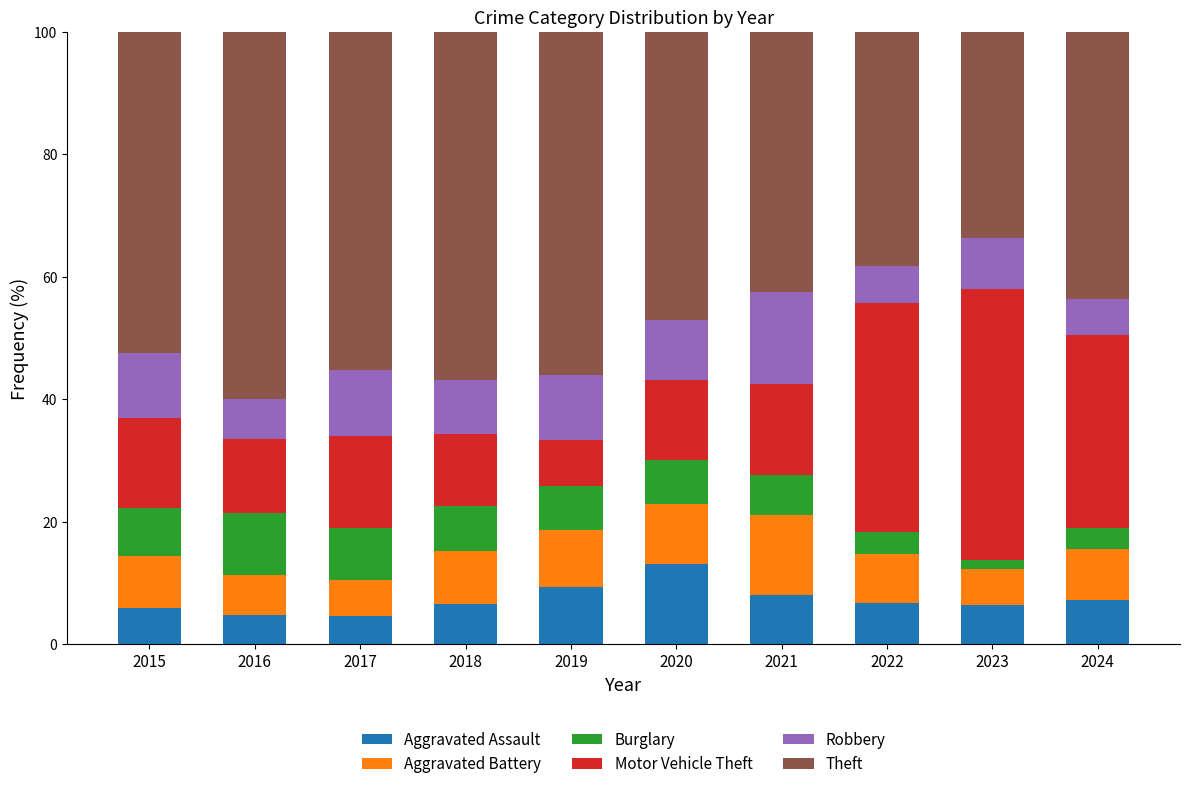

What is the average value of the Aggravated Assault series?

7.2